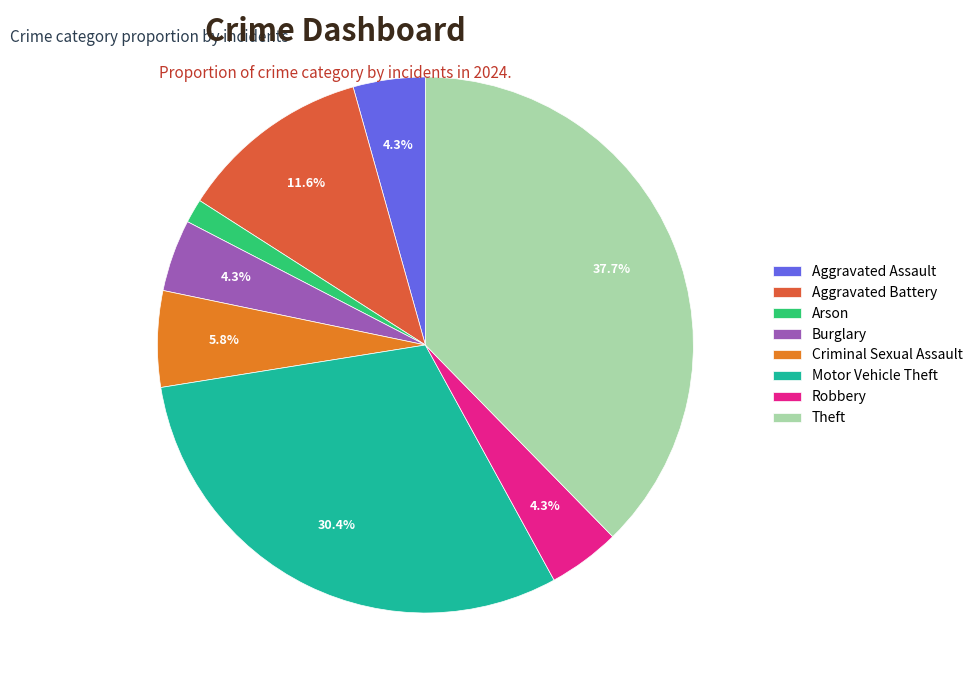

Does Theft account for over 50% of the chart?

No